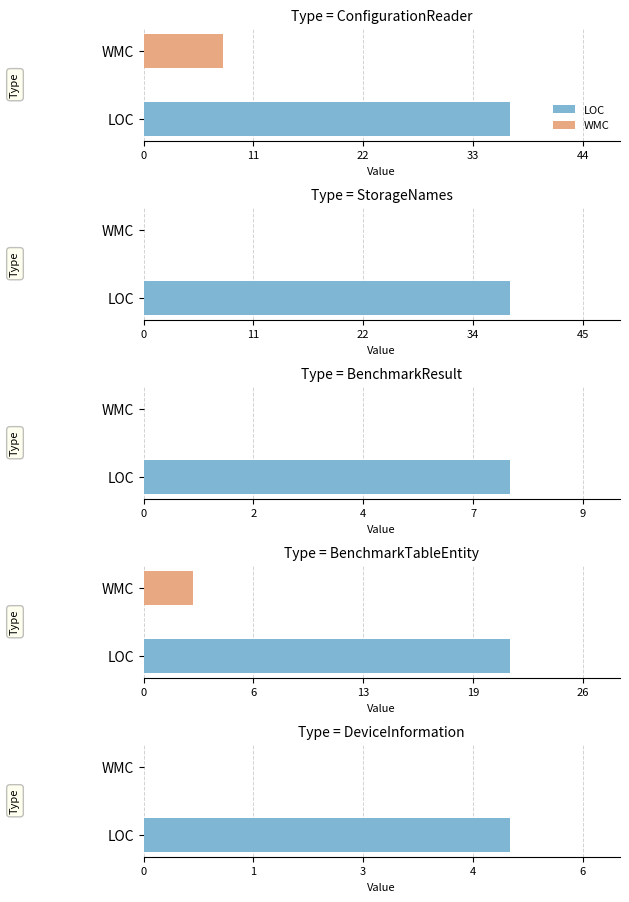

At which category is the sum across all series the highest?

ConfigurationReader